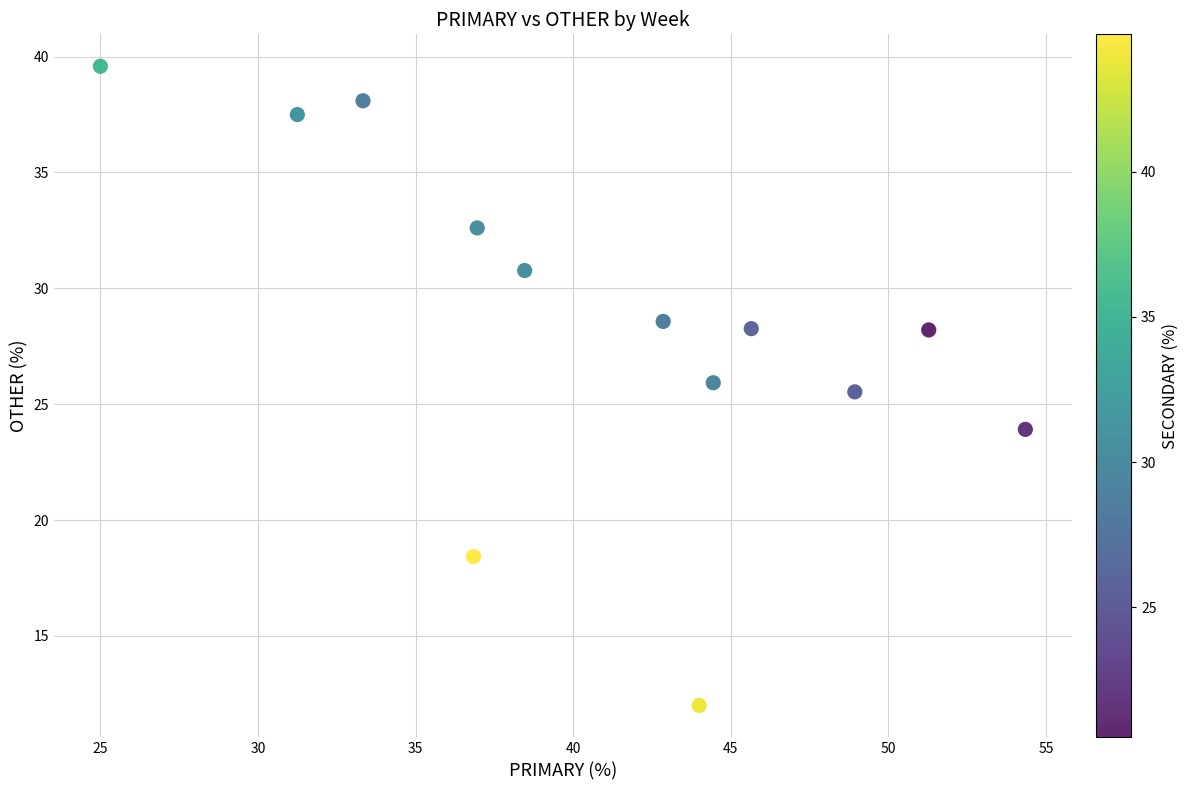

What is the range of Y values (max minus min)?

27.6